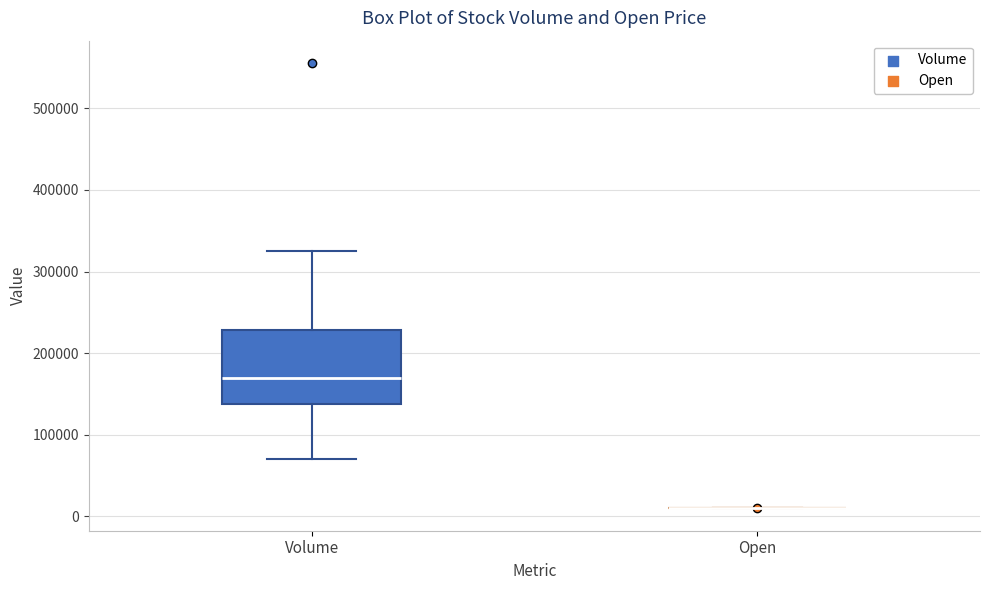

Reading left to right, transcribe this box plot: for each box, give where its median line is, the range the box spans, and where its two whiskers end, as read against the y-axis. The values are not printed on the chart, so give them approximately, as read against the axis.

Volume: median 170000, box 140000 to 230000, whiskers 70000 to 330000
Open: box collapsed to a line at 10000, whiskers 10000 to 10000